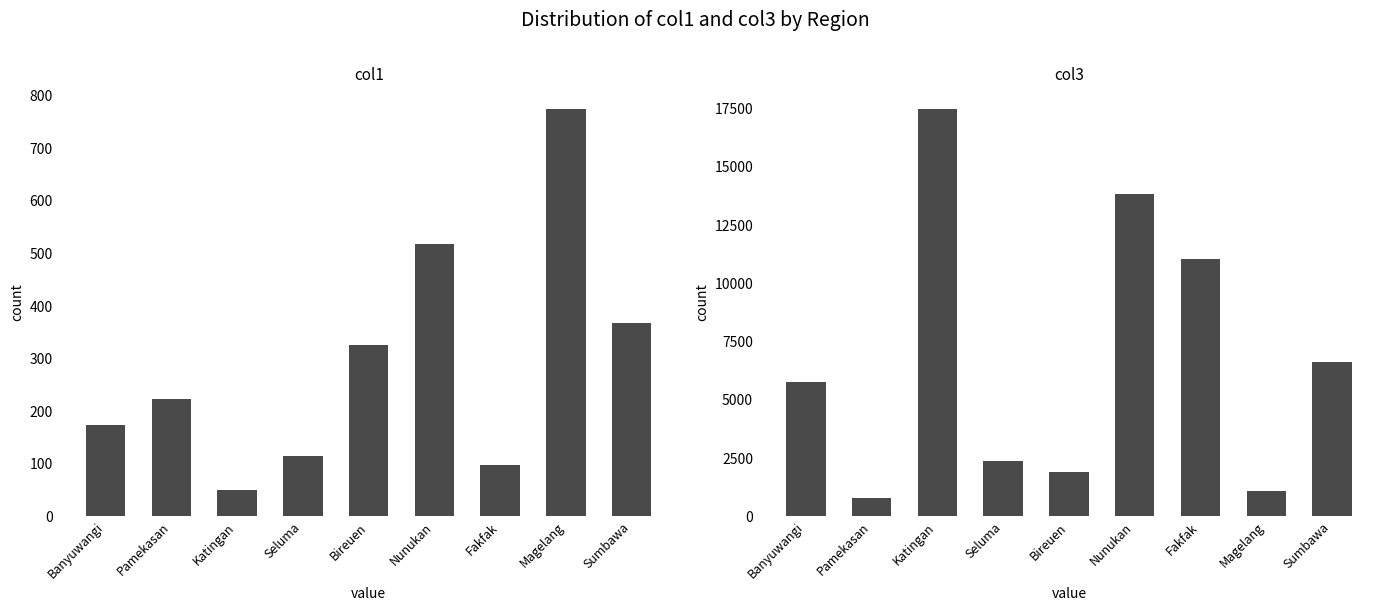

At how many categories does at least one series exceed 9524?

3